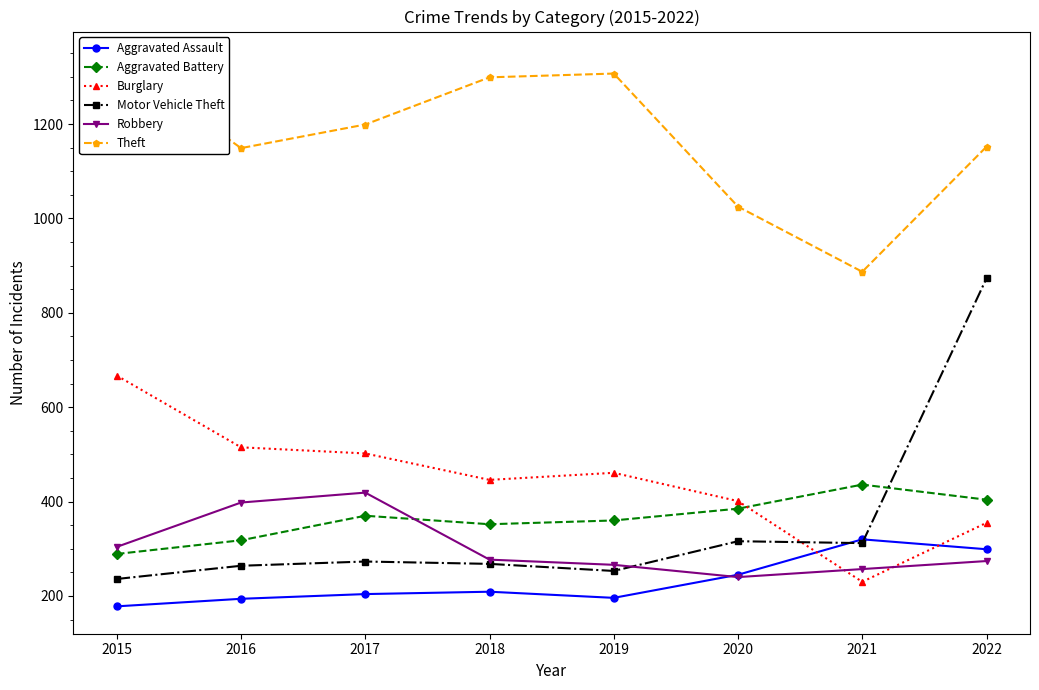

Reading left to right, transcribe all the data shown in this chart.

Aggravated Assault: 178	194	204	209	196	245	320	299
Aggravated Battery: 289	318	370	352	360	385	436	404
Burglary: 667	515	502	446	461	401	230	355
Motor Vehicle Theft: 236	264	273	268	253	316	312	873
Robbery: 304	398	419	277	266	240	257	274
Theft: 1338	1149	1199	1299	1307	1025	887	1152